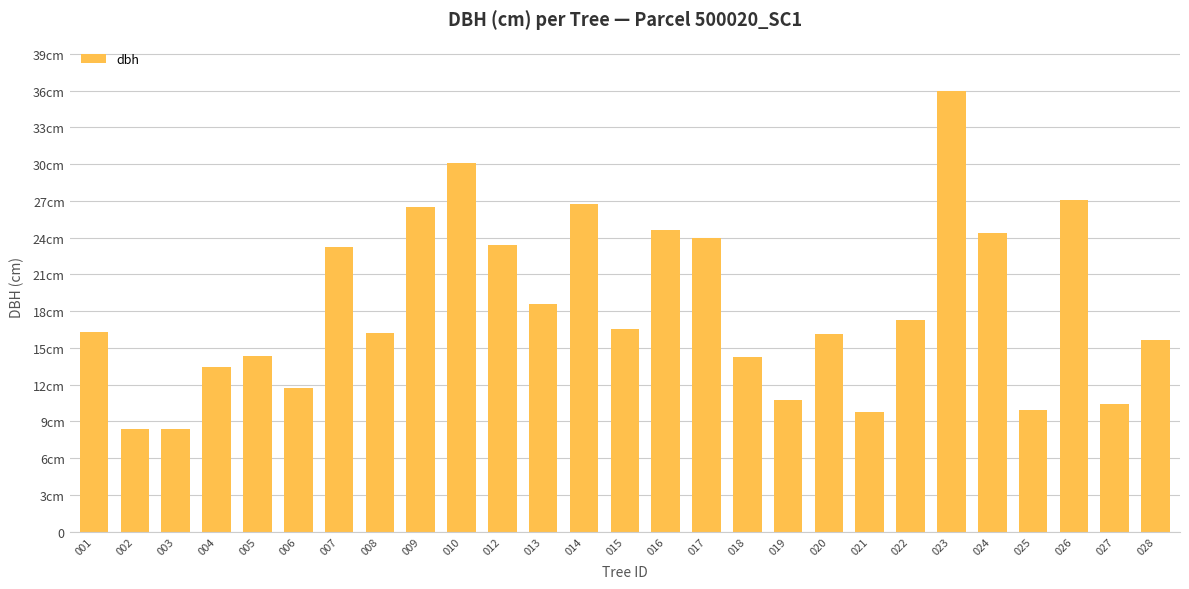

The value at 021 is 4.2. True or false?

False